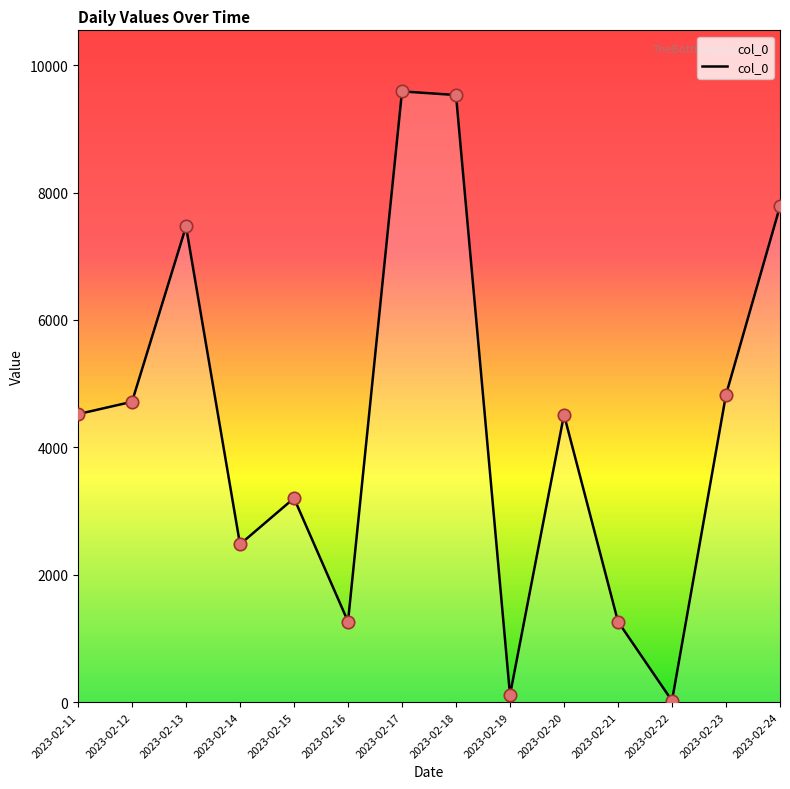

What is the change in value from 2023-02-11 to 2023-02-12?

+194